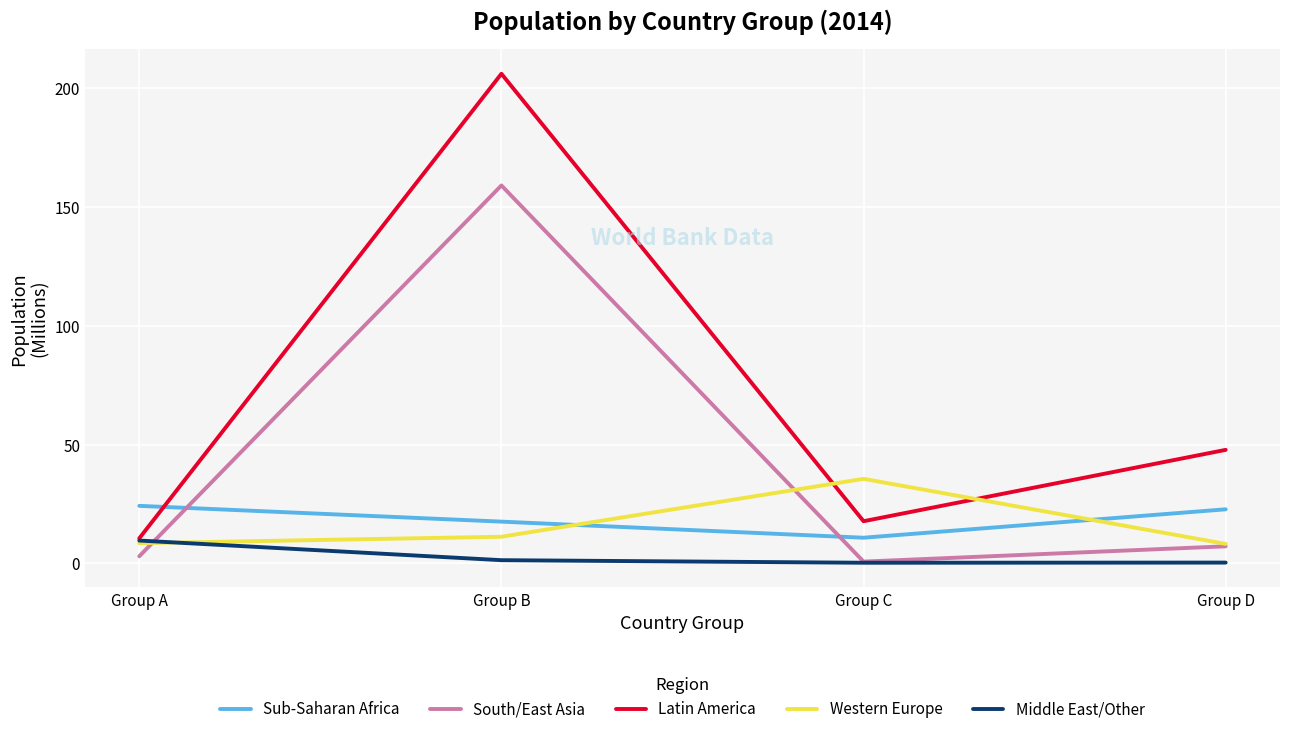

What is the difference between the Western Europe values at Group D and Group C?

27.4